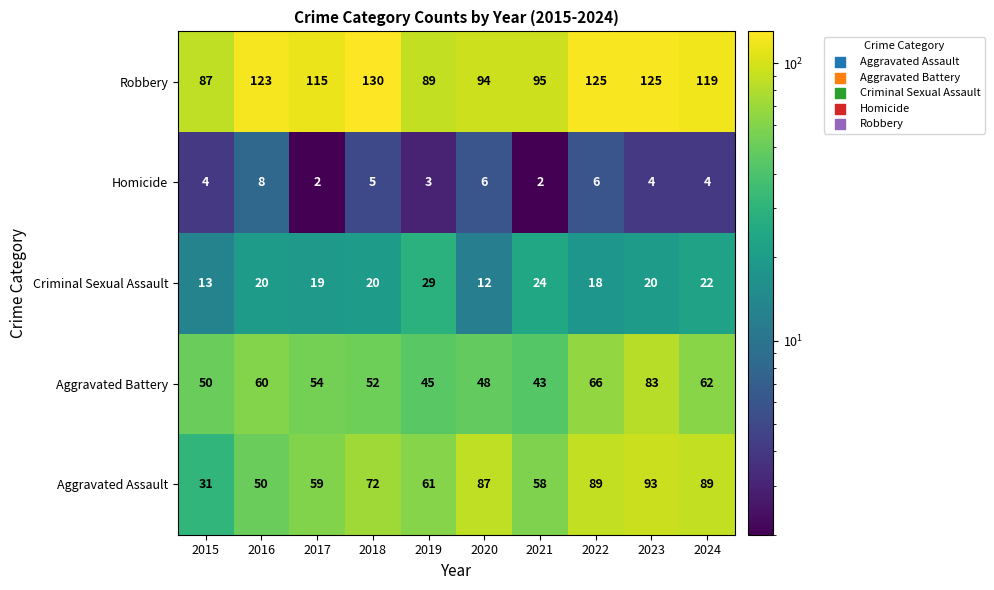

What is the difference between the maximum and minimum values in the Homicide series?

6